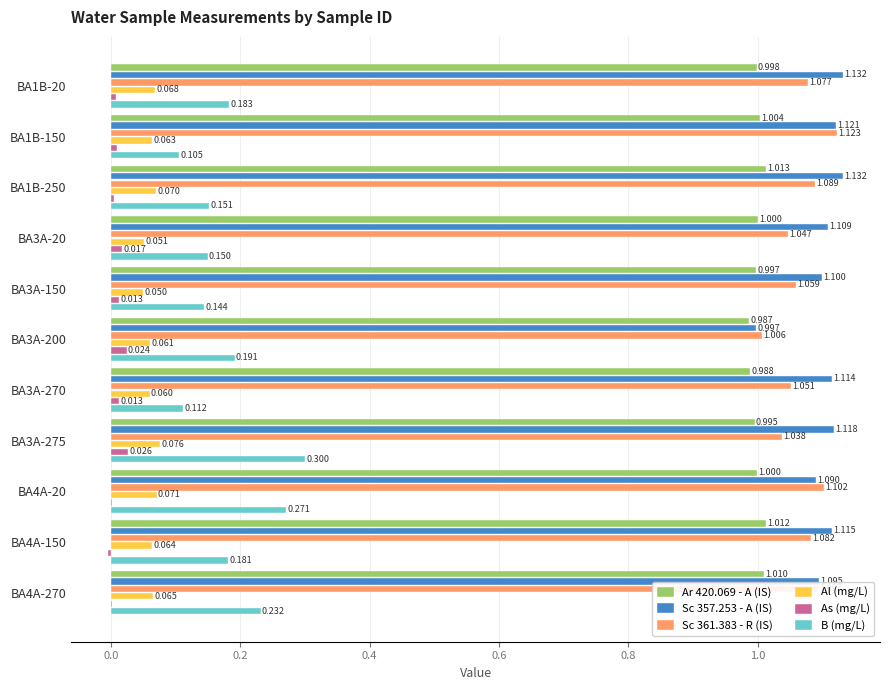

Is the value of Sc 357.253 - A (IS) at BA3A-275 greater than the value of Al (mg/L) at BA1B-20?

Yes